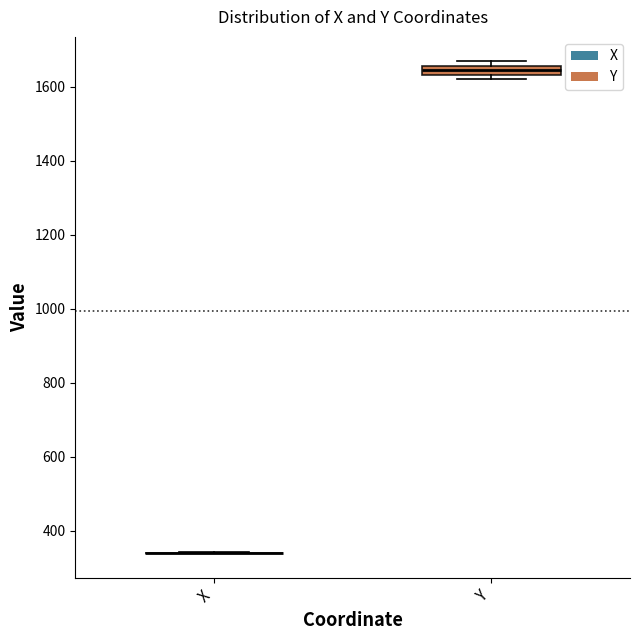

Which box is the tallest, from its lower edge to its upper edge?

Y